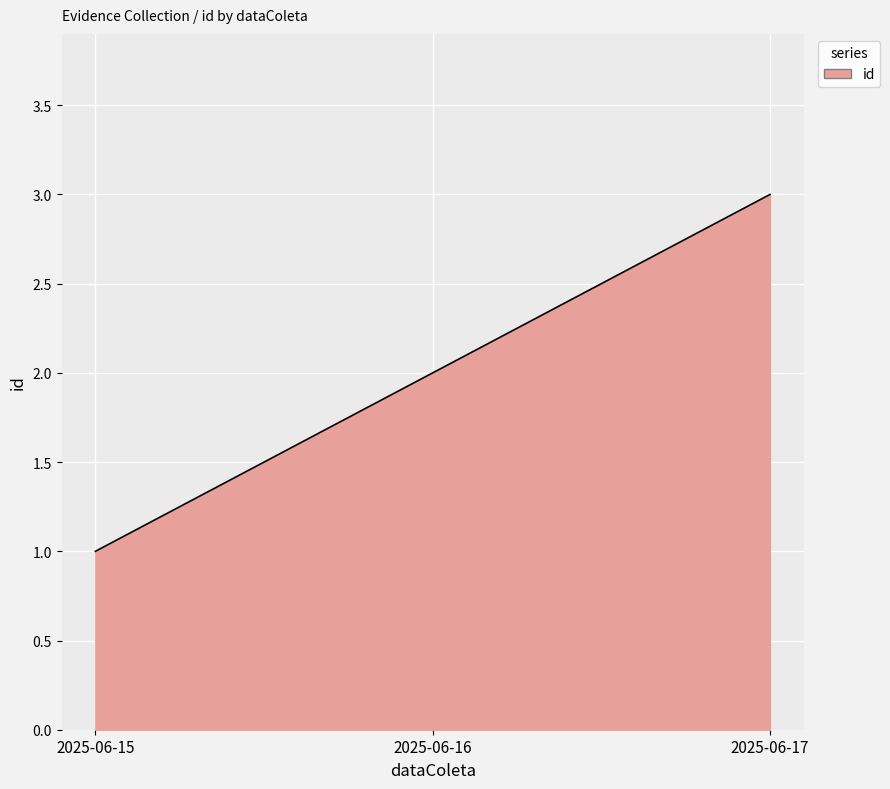

List the labels in order of value, smallest first.

2025-06-15, 2025-06-16, 2025-06-17